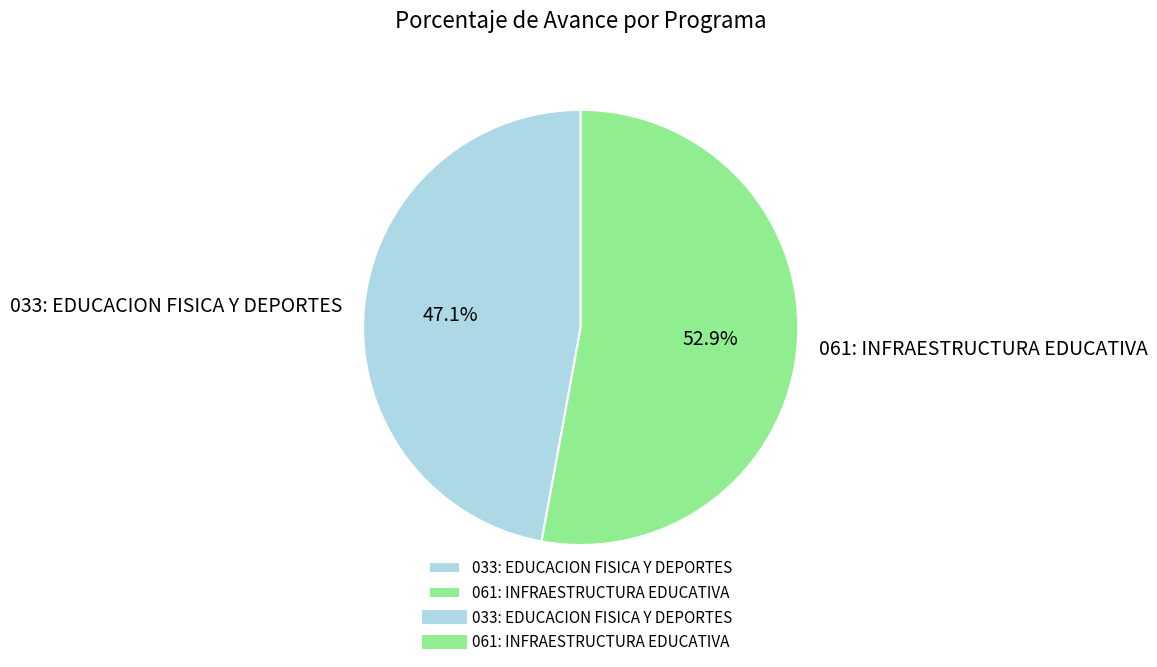

True or false: 061: INFRAESTRUCTURA EDUCATIVA accounts for 53% of the total.

True